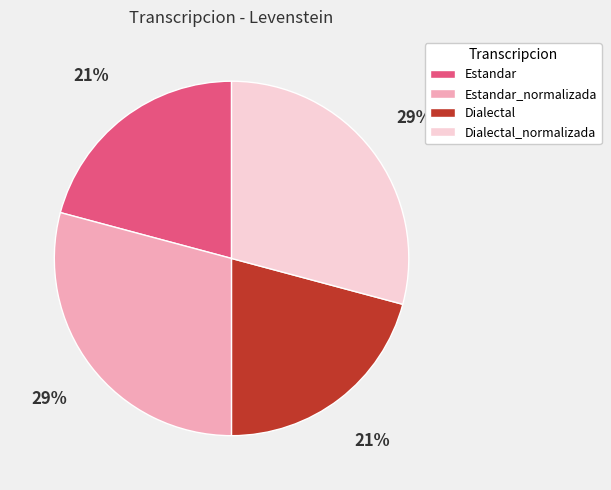

How many slices are in this pie chart?

4